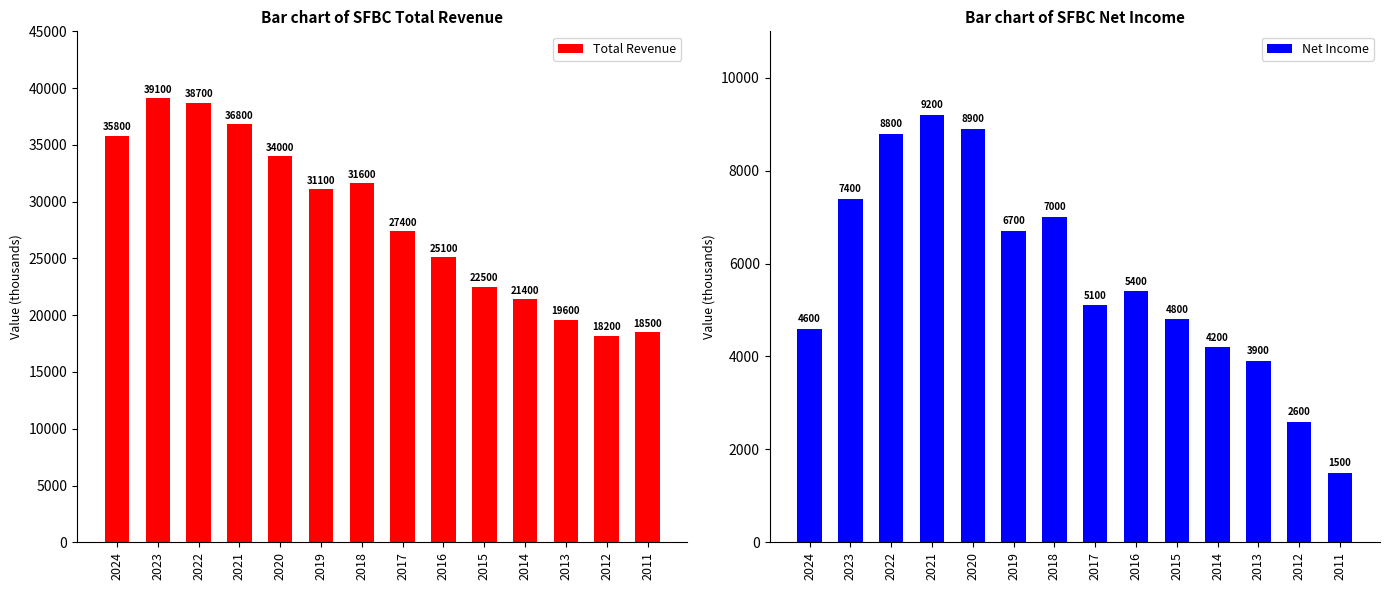

True or false: Net Income has a value of 5100 at 2017.

True